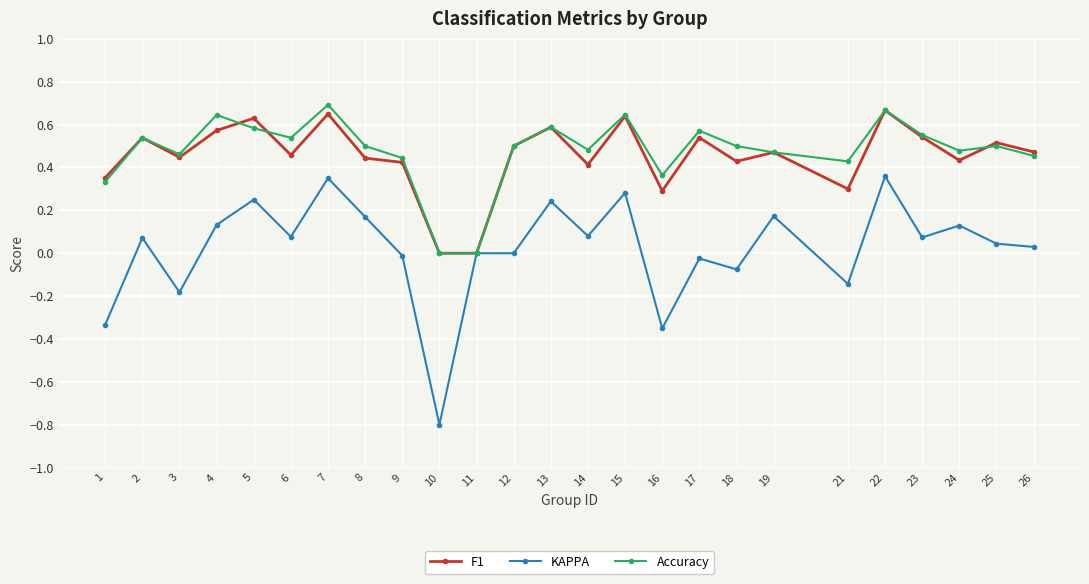

Which series has the largest range (max minus min)?

KAPPA